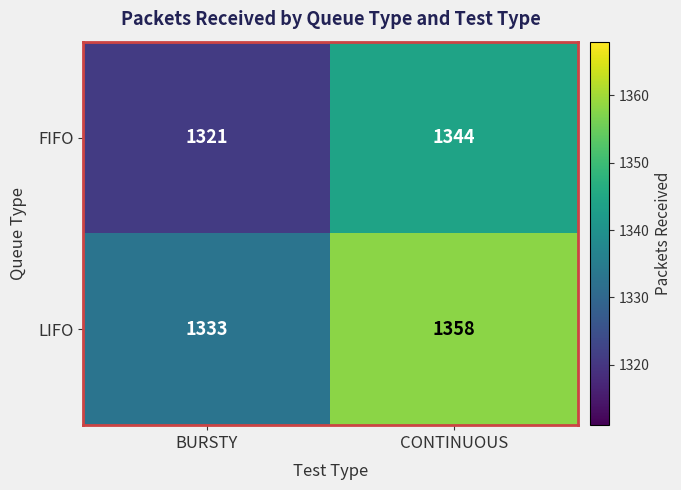

Which series changed the most between BURSTY and CONTINUOUS?

LIFO